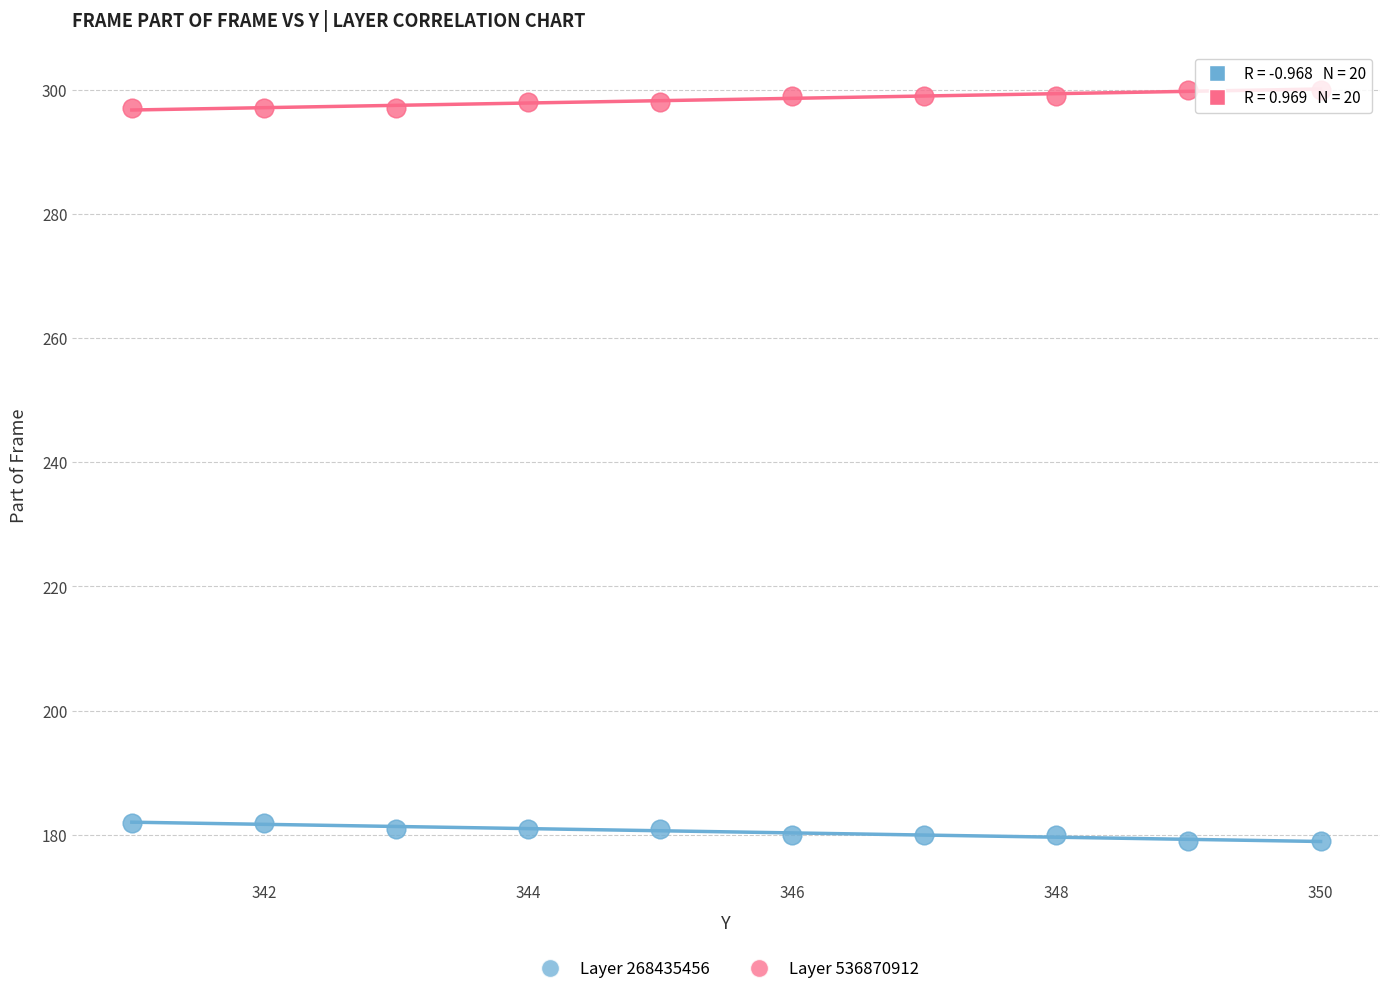

What is the X range (max minus min) for the scatter plot?

9